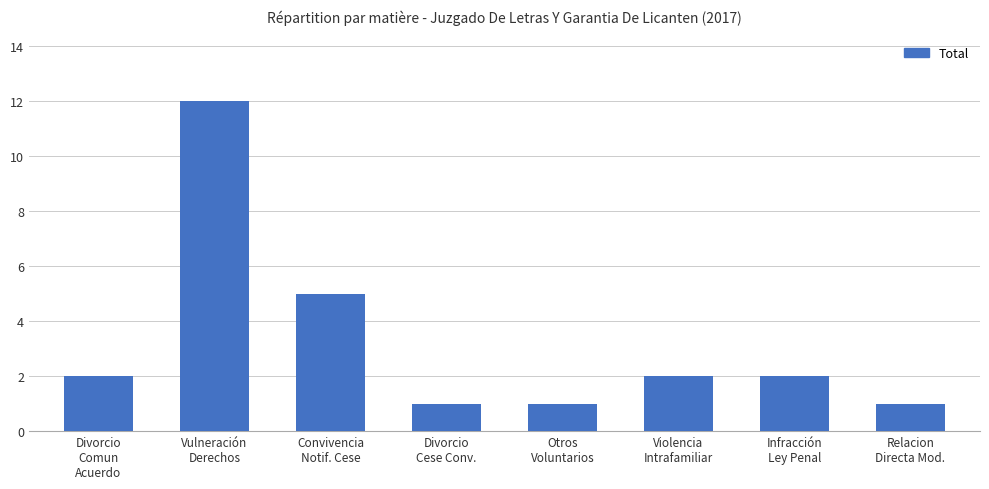

What is the maximum value shown in the chart?

12